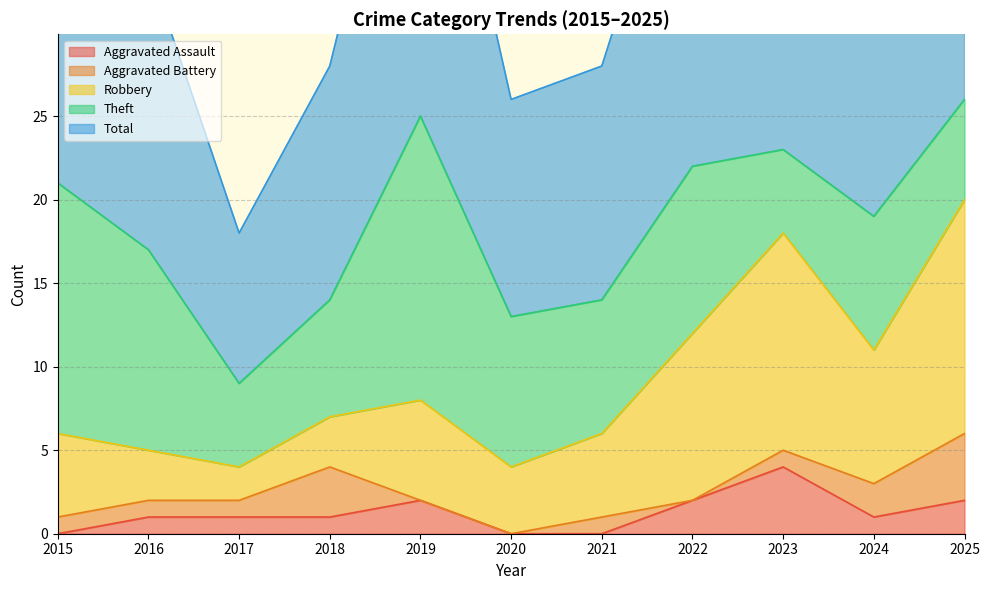

The value of Robbery at 2021 is 1. True or false?

False